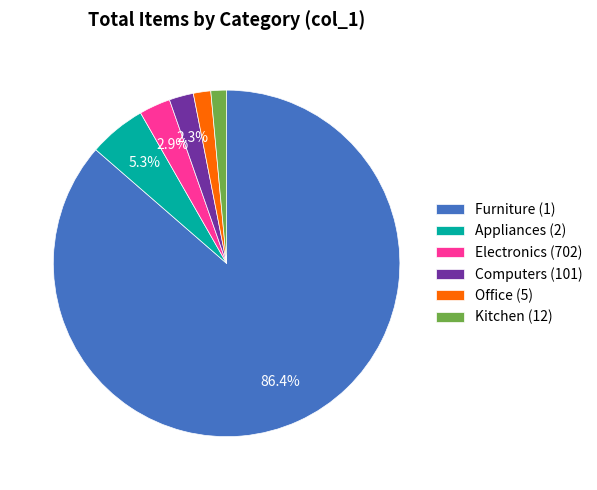

Combined, do Appliances (2) and Furniture (1) account for over 50%?

Yes